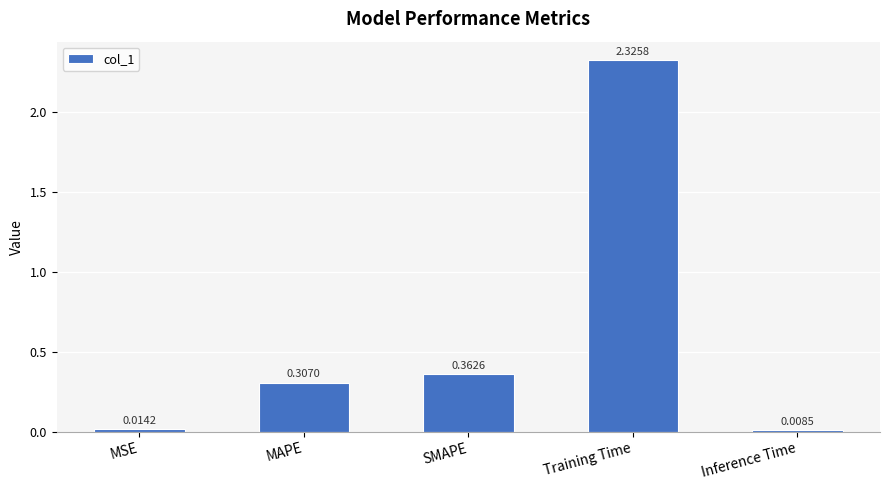

What is the average value?

0.6